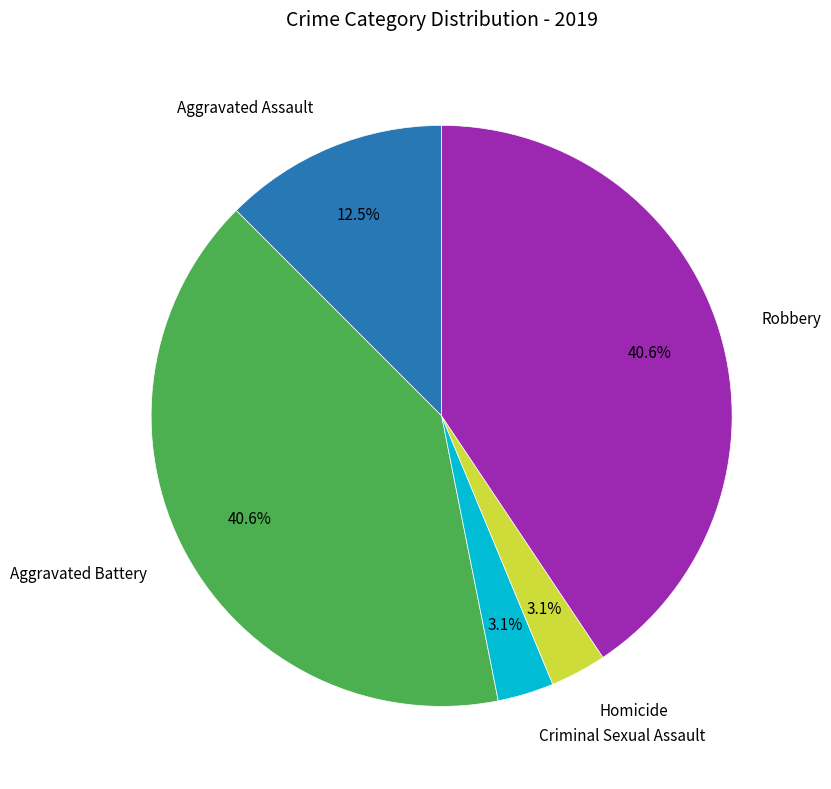

To the nearest percent, what percentage of the pie is Aggravated Battery?

41%